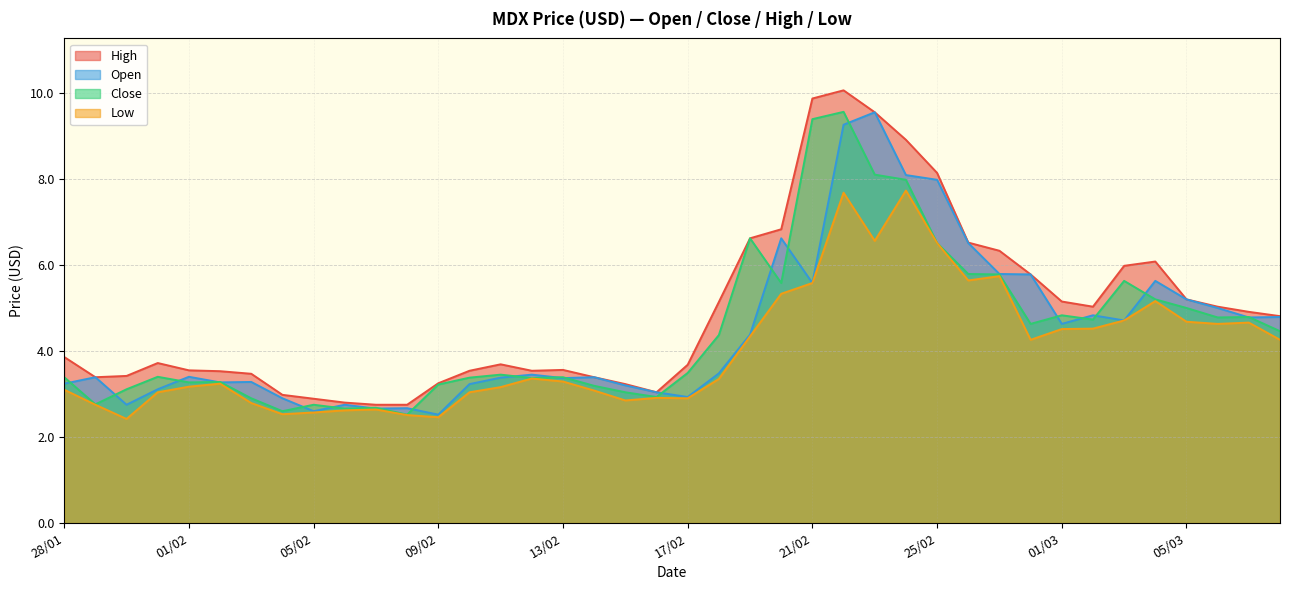

What is the label of the 6th point from the right?

03/03